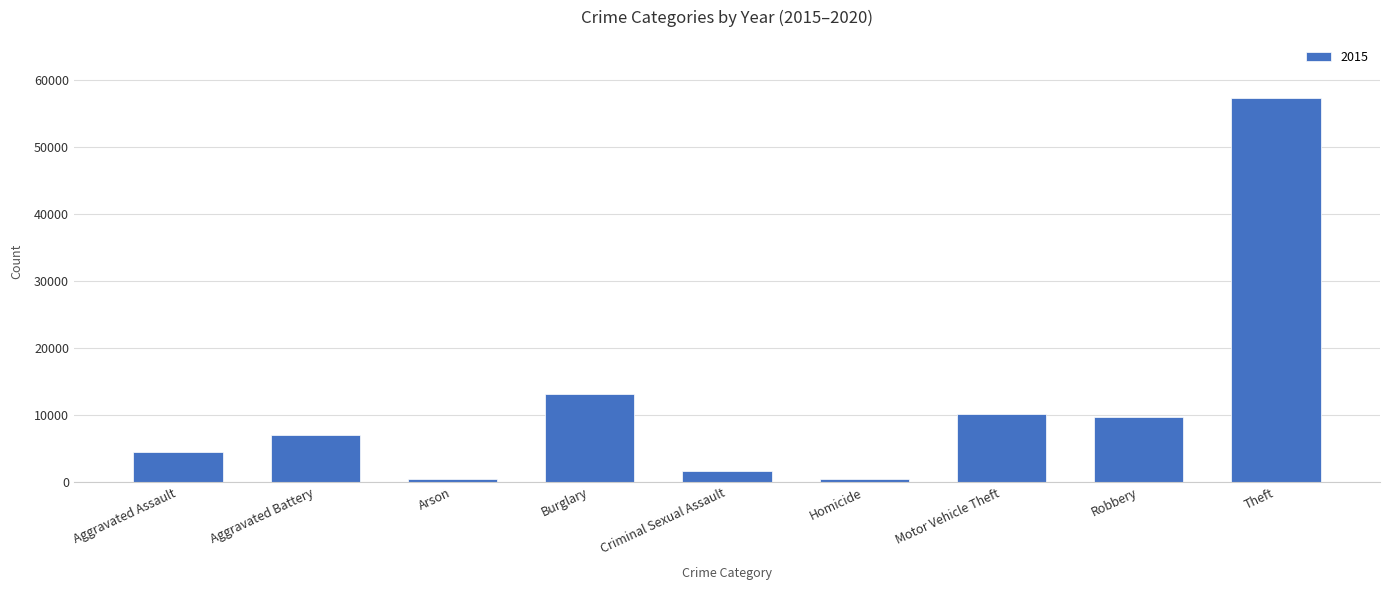

What is the difference between the maximum and second lowest values?

56855